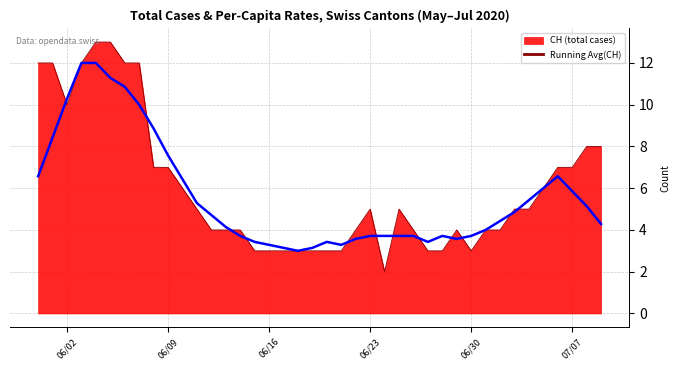

How many lines are shown in the chart?

2